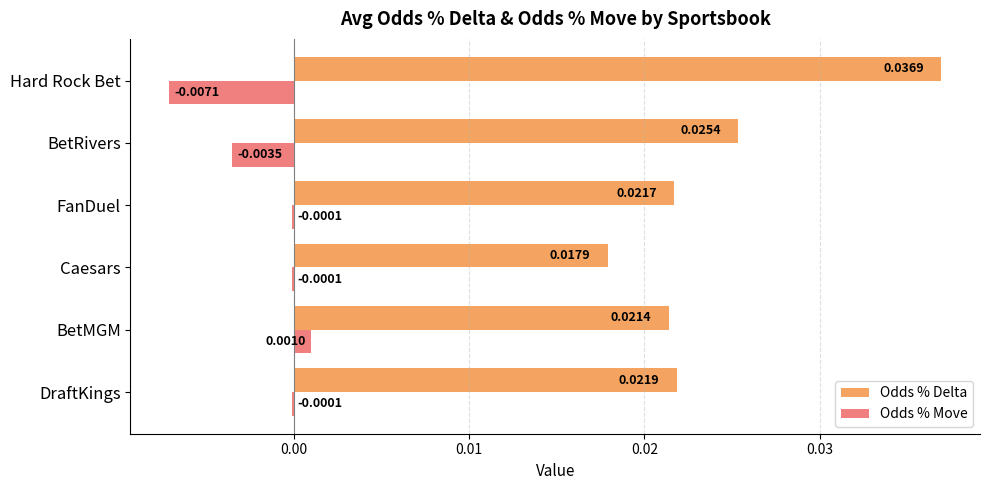

Which series has the largest total across all categories?

Odds % Delta